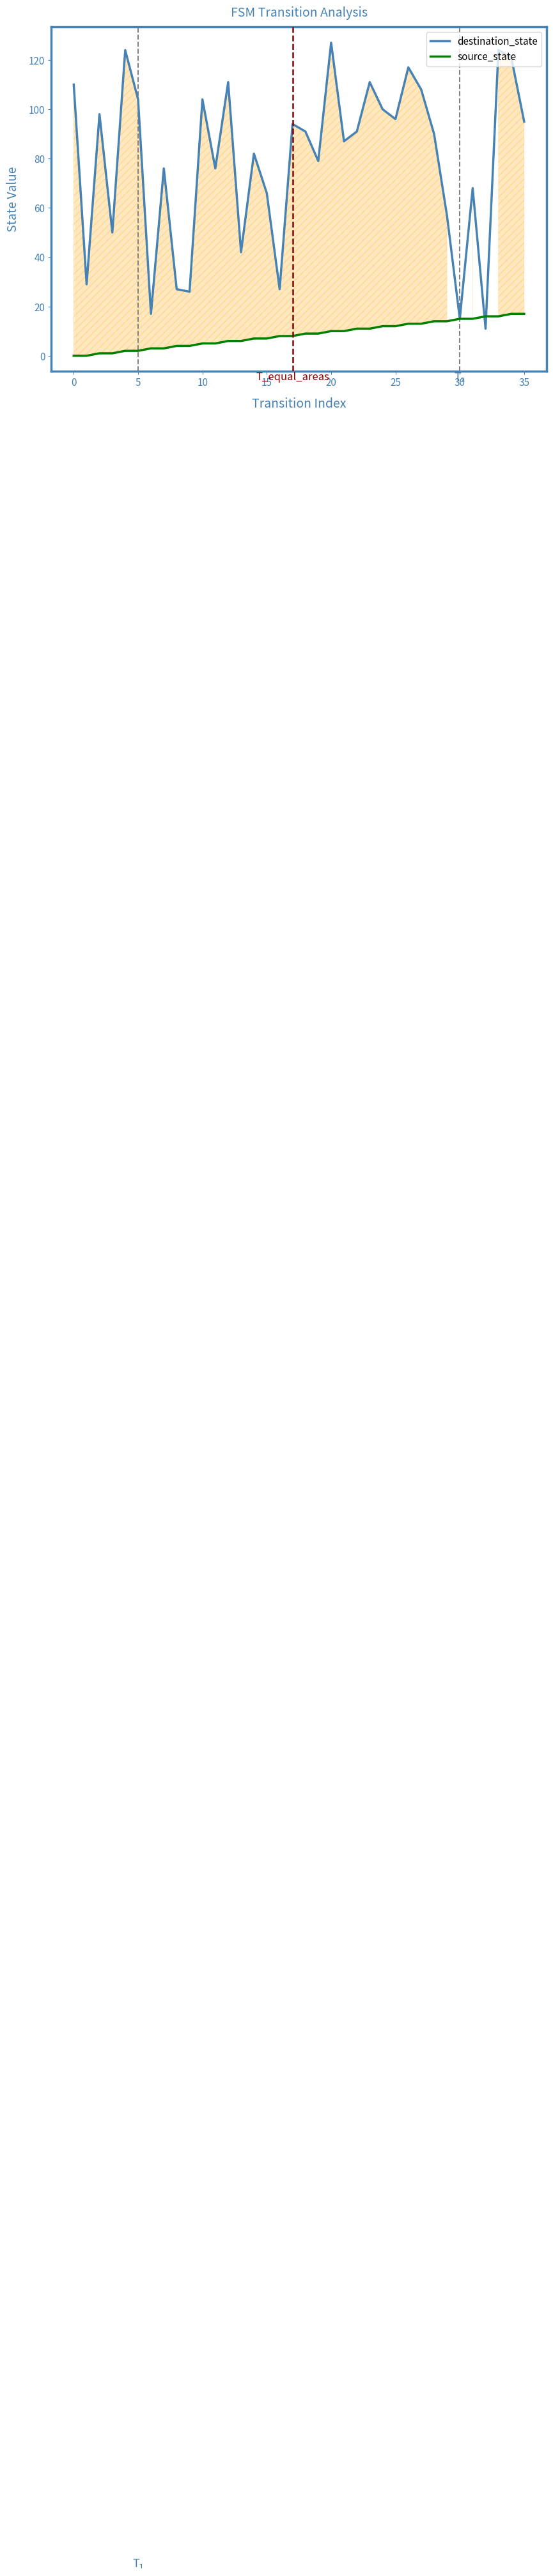

Is it true that destination_state equals 100 at 24?

True